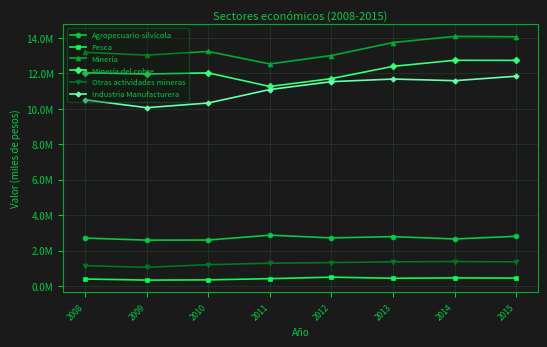

True or false: Industria Manufacturera and Otras actividades mineras cross at least once.

False